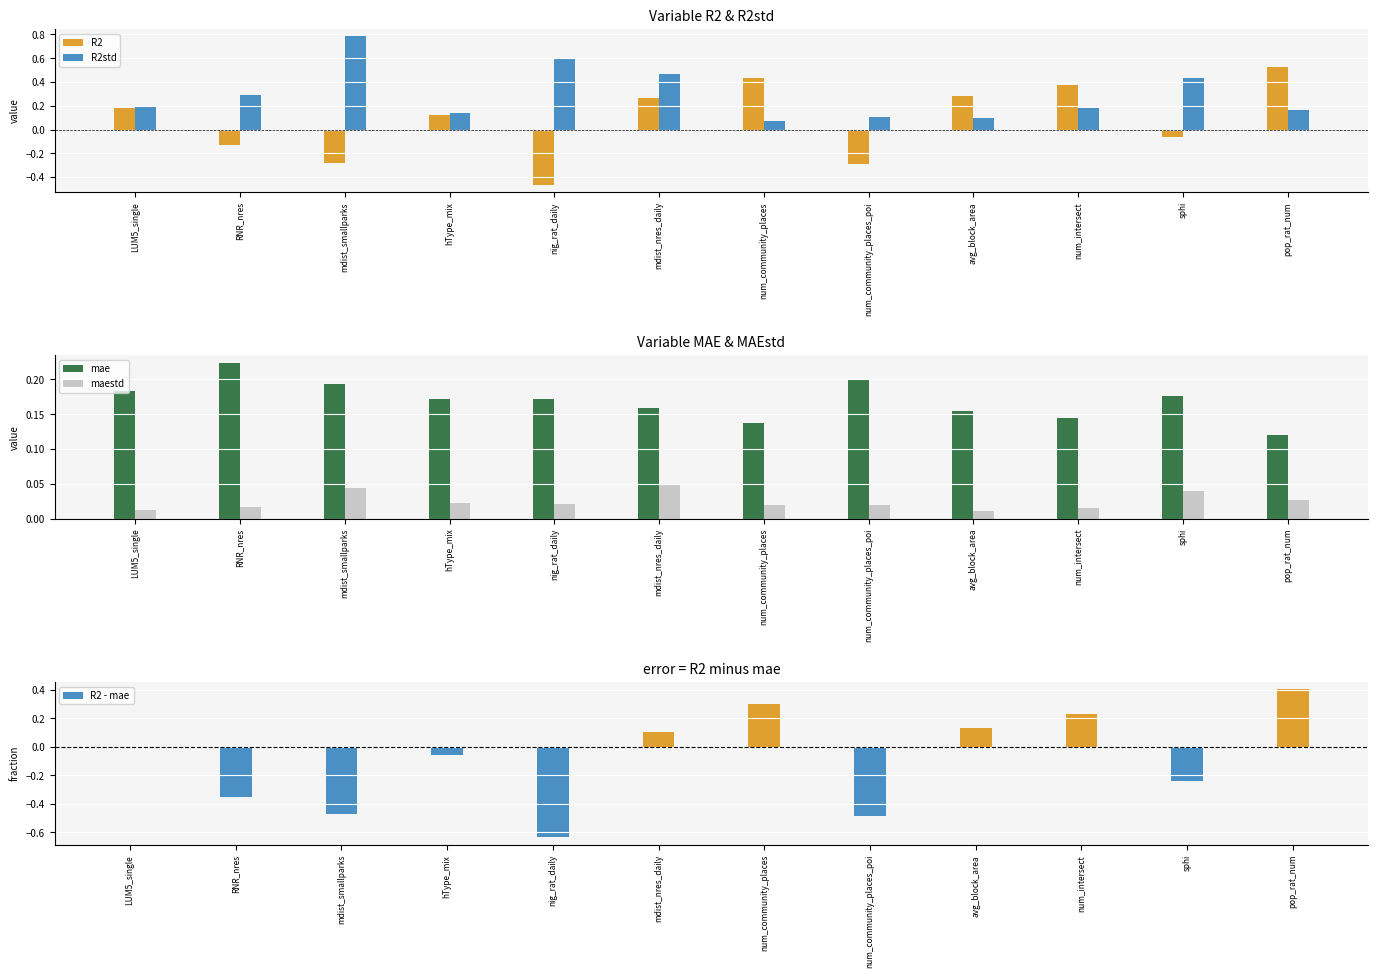

How many bars are there in each group?

5